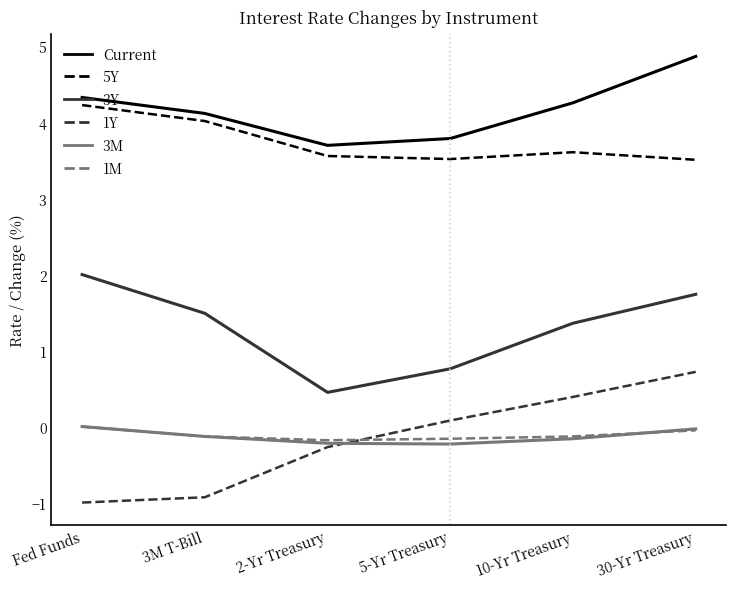

True or false: 3M has more than 0 points higher than both neighbors.

False